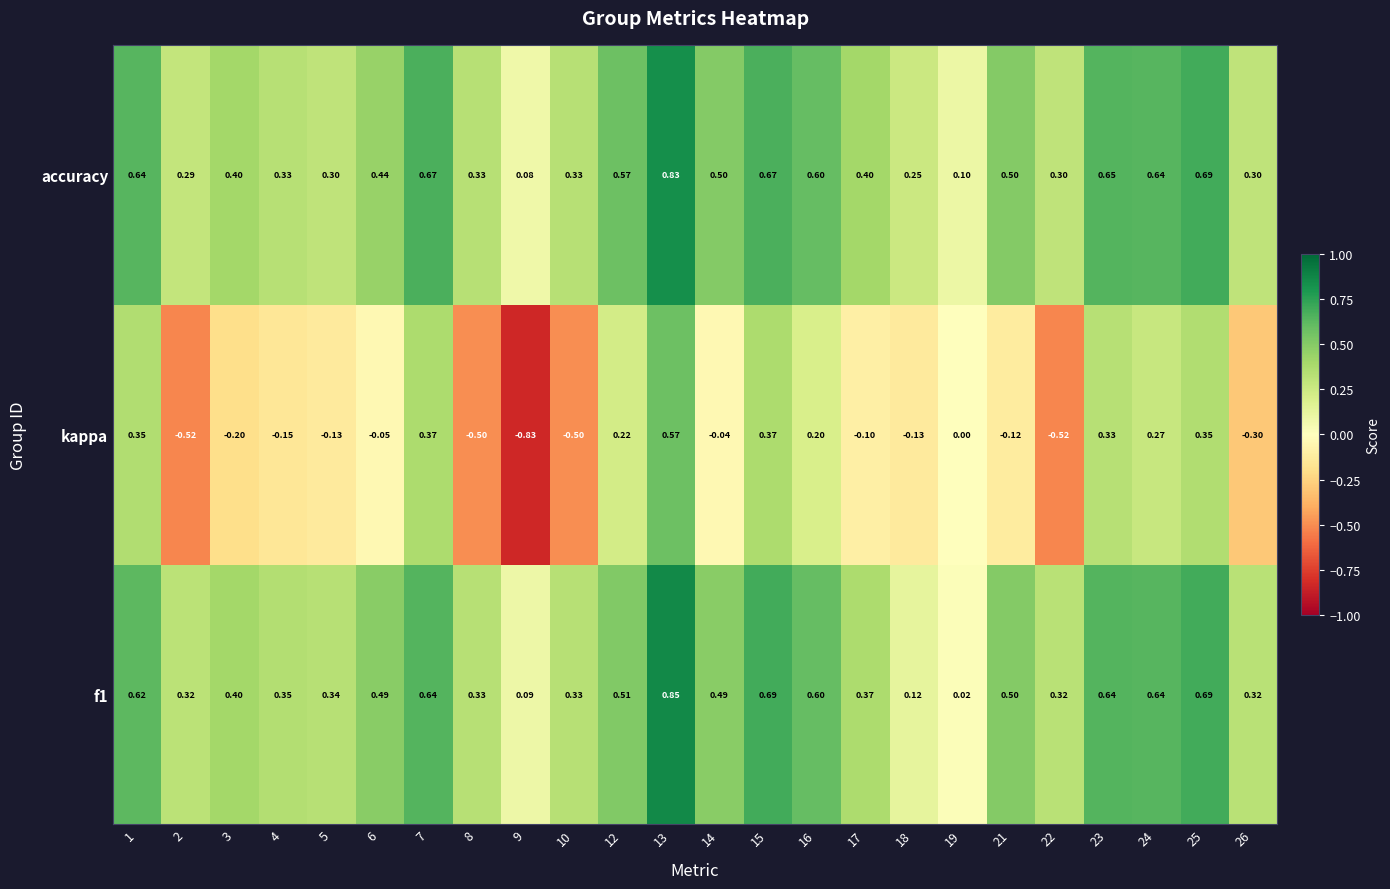

Which series has the largest total across all categories?

accuracy